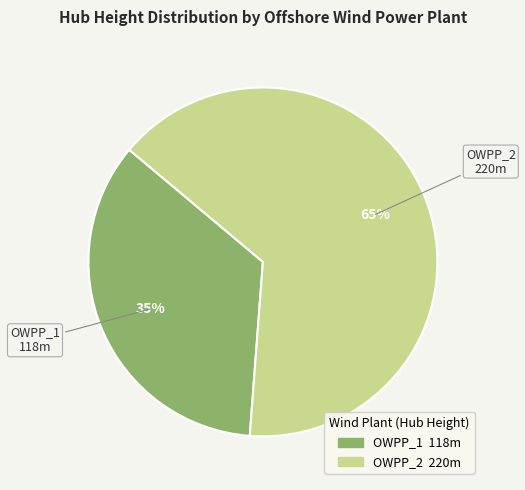

To the nearest percent, what is the average slice percentage?

50%